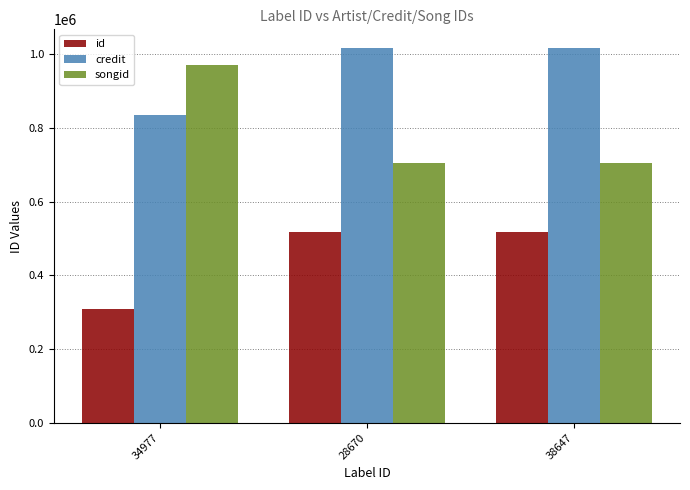

What is the minimum value for credit?

836557